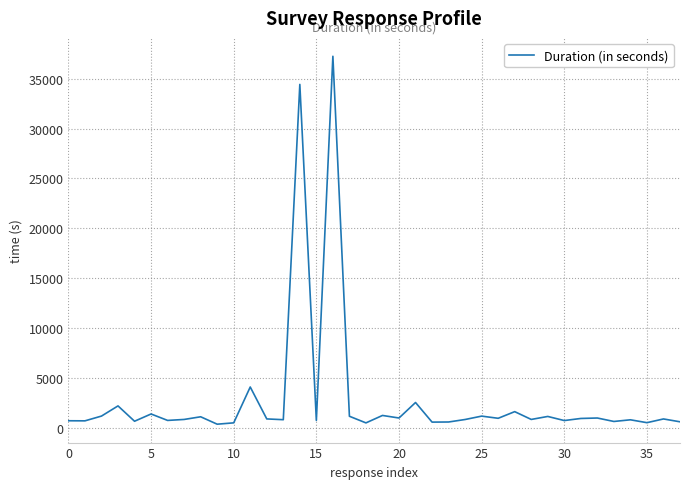

What is the maximum value shown in the chart?

37244